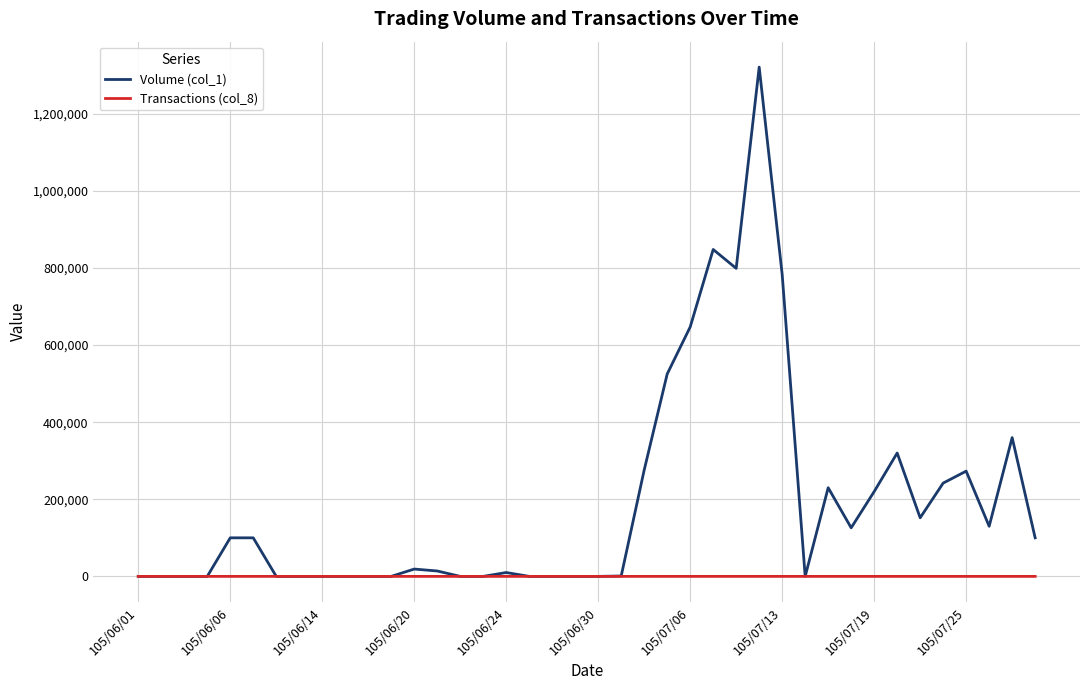

Which series has the largest total across all categories?

Volume (col_1)